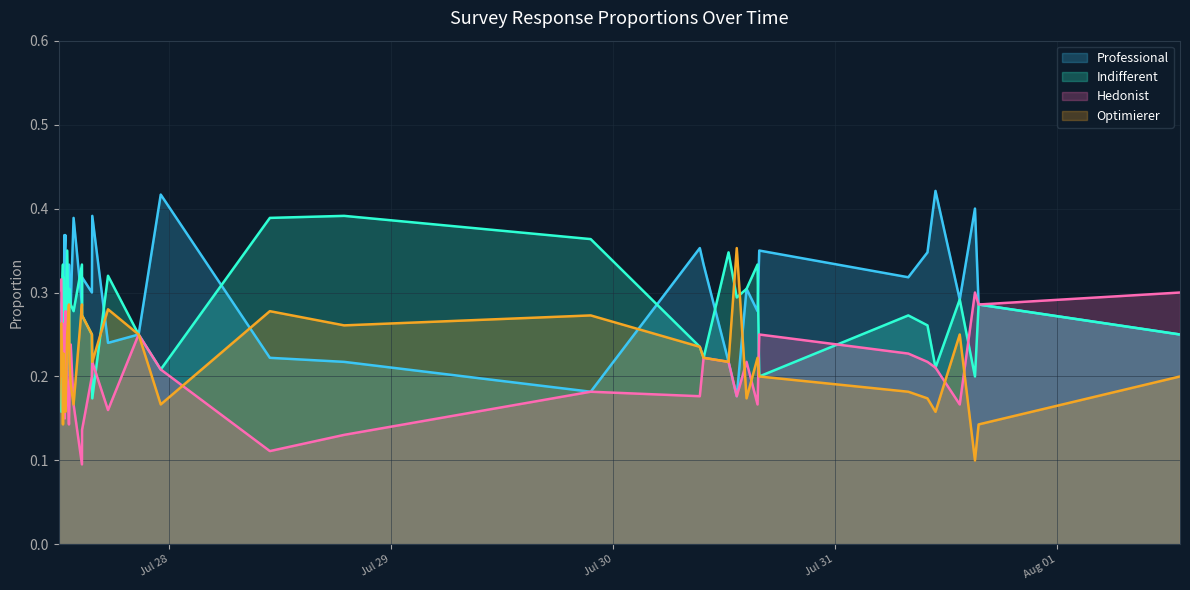

Reading left to right, transcribe all the data shown in this chart.

Professional: 0.3	0.3	0.3	0.3	0.3	0.3	0.3	0.4	0.3	0.4	0.3	0.2	0.3	0.3	0.3	0.4	0.3	0.3	0.3	0.4	0.2	0.2	0.4	0.2	0.2	0.2	0.4	0.3	0.2	0.2	0.3	0.3	0.3	0.3	0.3	0.4	0.3	0.4	0.3	0.2
Indifferent: 0.2	0.2	0.3	0.3	0.3	0.3	0.3	0.2	0.3	0.3	0.3	0.3	0.2	0.3	0.3	0.3	0.3	0.3	0.2	0.2	0.3	0.2	0.2	0.4	0.4	0.4	0.2	0.2	0.3	0.3	0.3	0.3	0.2	0.3	0.3	0.2	0.3	0.2	0.3	0.2
Hedonist: 0.3	0.3	0.2	0.2	0.2	0.2	0.3	0.3	0.1	0.2	0.3	0.2	0.1	0.2	0.2	0.2	0.1	0.1	0.2	0.2	0.2	0.2	0.2	0.1	0.1	0.2	0.2	0.2	0.2	0.2	0.2	0.2	0.2	0.2	0.2	0.2	0.2	0.3	0.3	0.3
Optimierer: 0.1	0.3	0.2	0.1	0.2	0.2	0.2	0.2	0.2	0.2	0.2	0.2	0.3	0.2	0.2	0.2	0.3	0.3	0.2	0.2	0.3	0.2	0.2	0.3	0.3	0.3	0.2	0.2	0.2	0.4	0.2	0.2	0.2	0.2	0.2	0.2	0.2	0.1	0.1	0.2